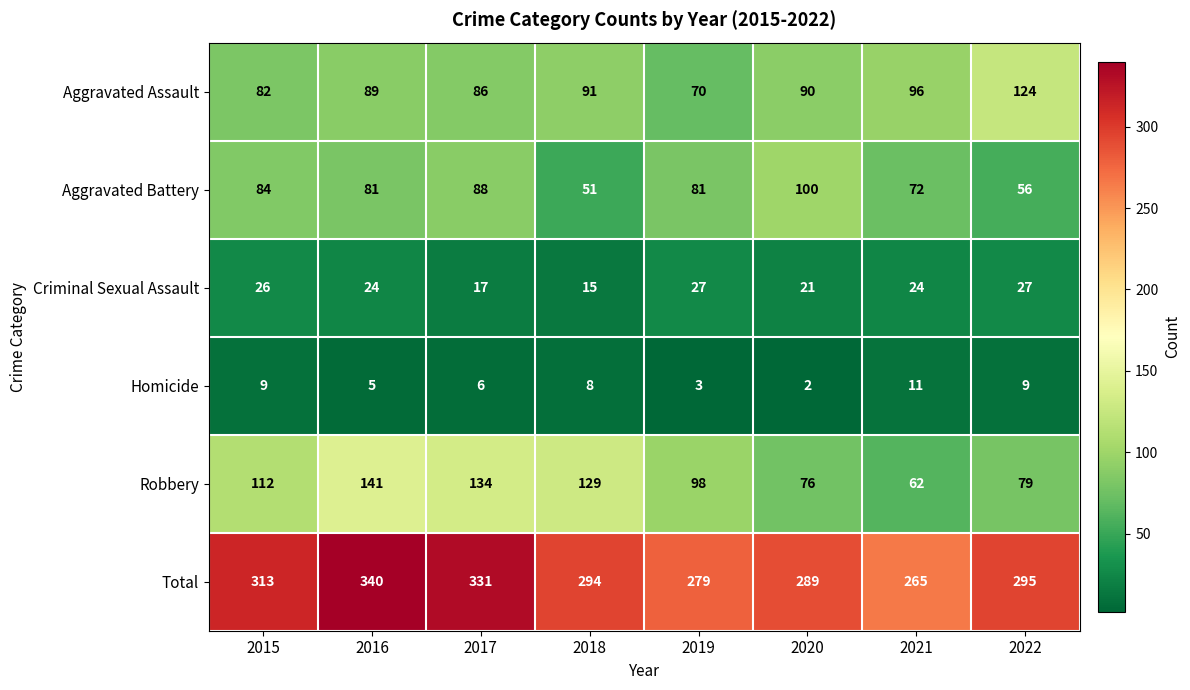

What is the difference between the maximum and minimum values in the Aggravated Assault series?

54